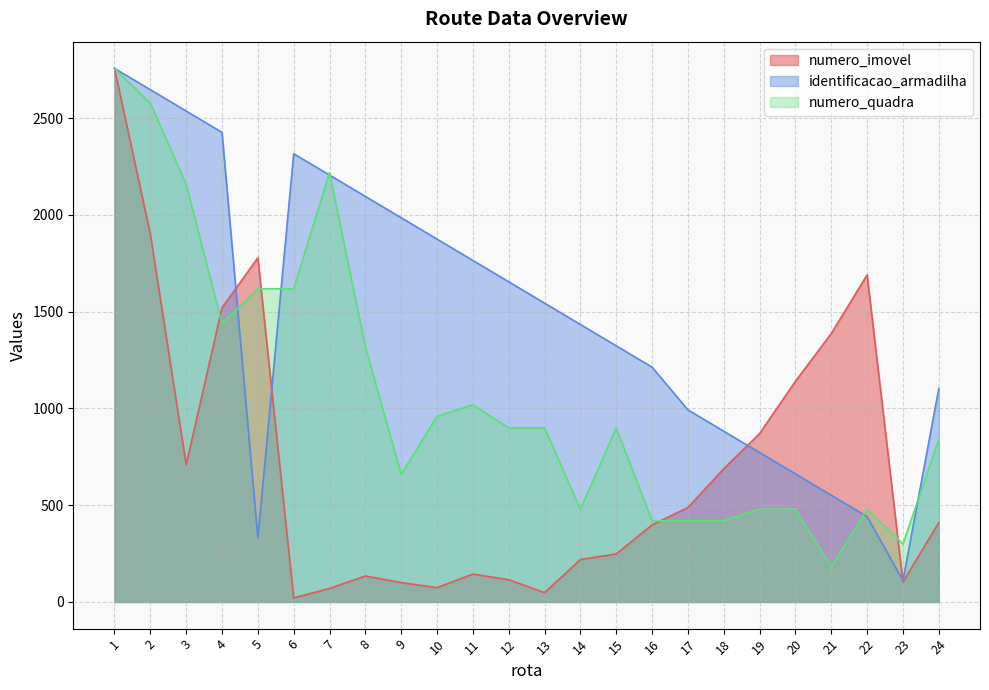

The numero_quadra series shows 899.0 at 12. True or false?

True